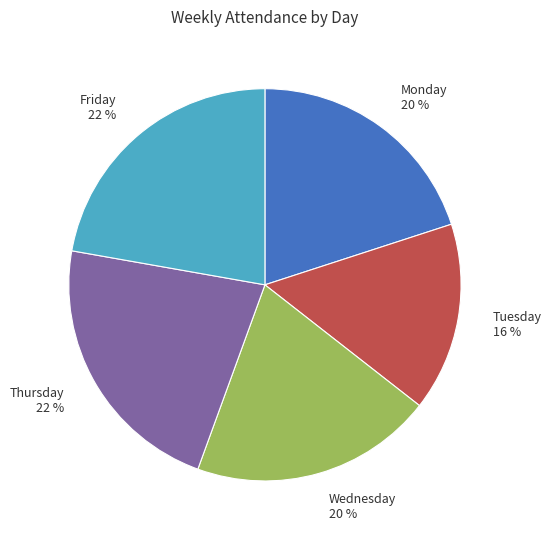

To the nearest percent, what portion does Monday 20 % represent?

20%